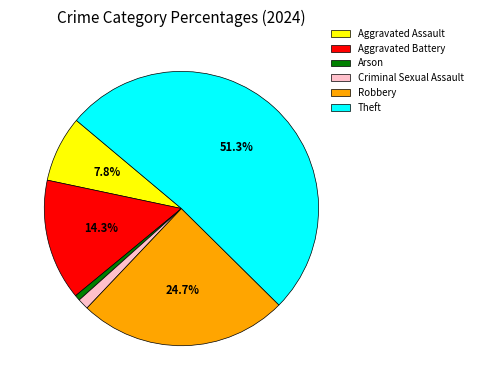

To the nearest percent, what portion does Robbery represent?

25%